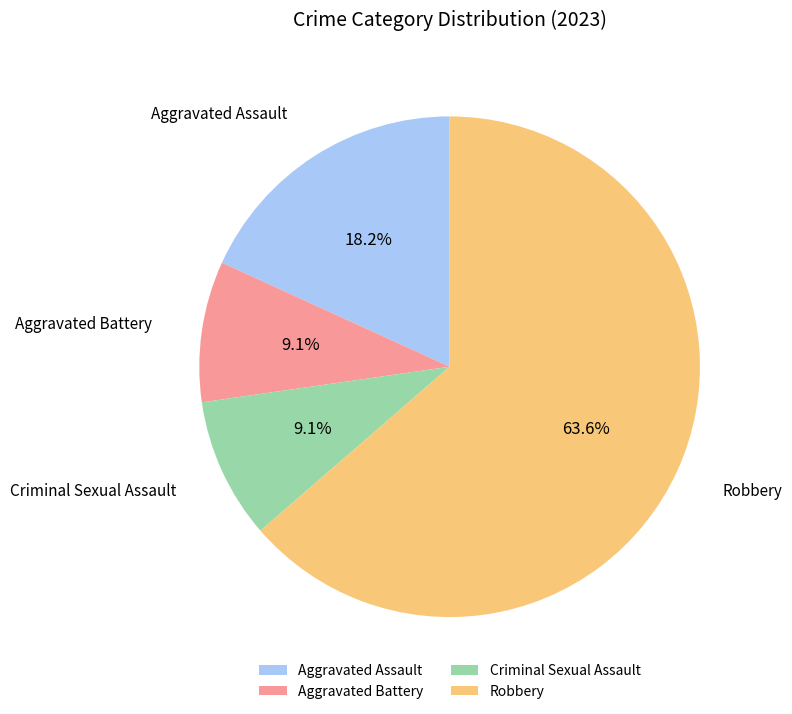

Does Aggravated Assault account for over 50% of the chart?

No